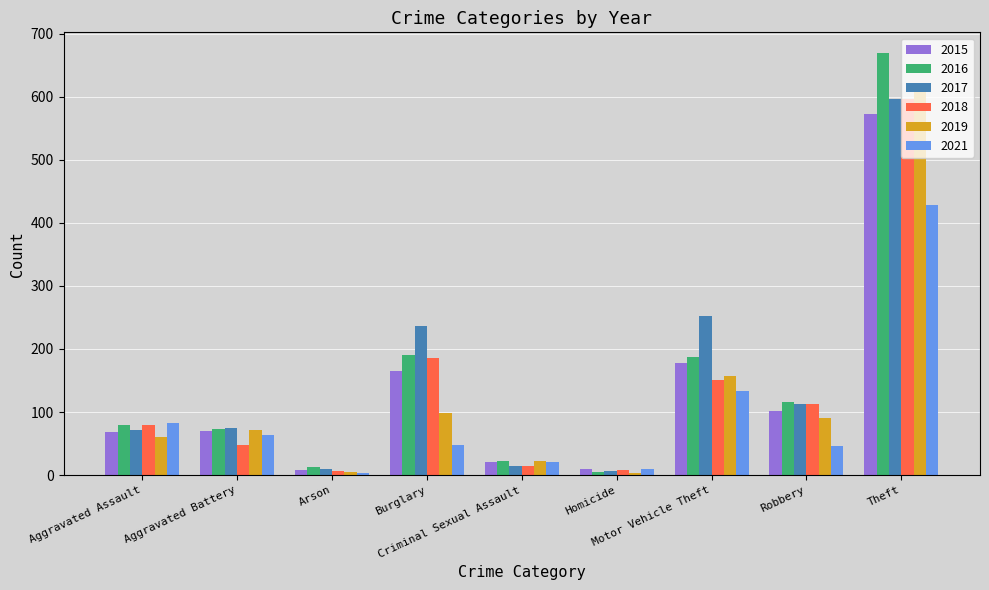

How many values in the 2021 series are below 47?

4